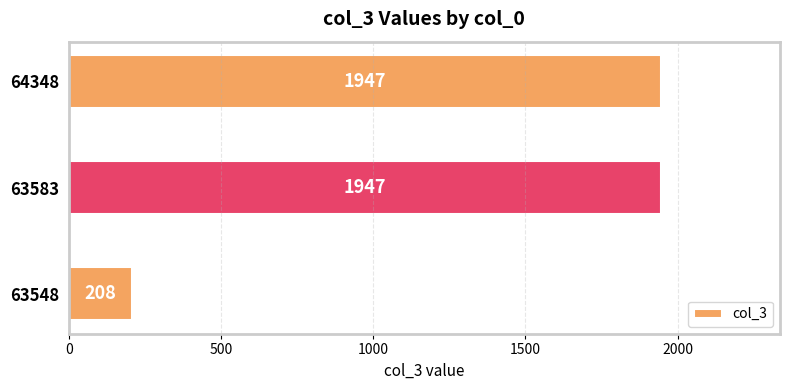

What is the ratio of the value at 64348 to the value at 63583?

1.0